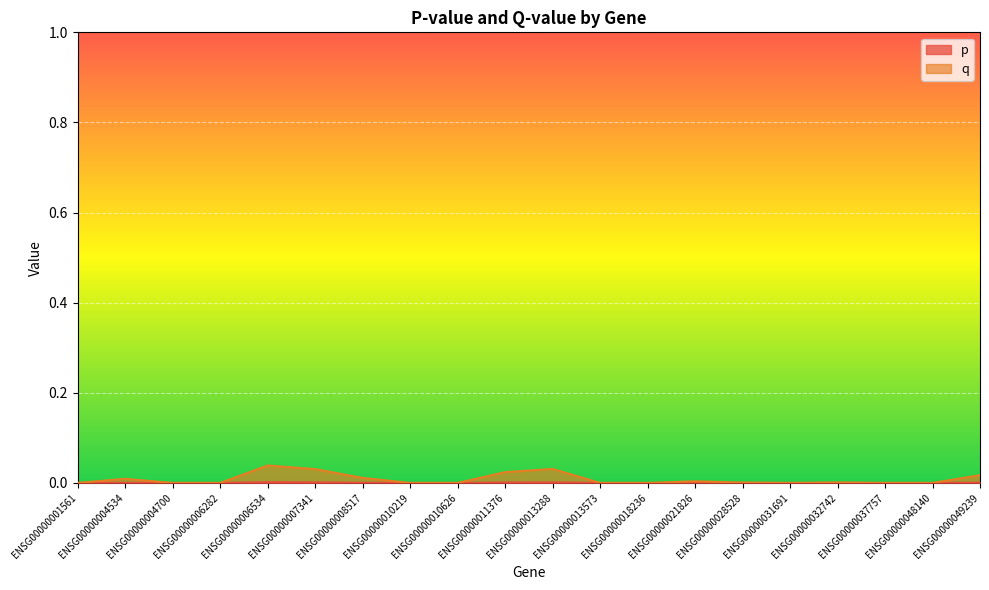

The value of q at ENSG00000048140 is 0.0. True or false?

False